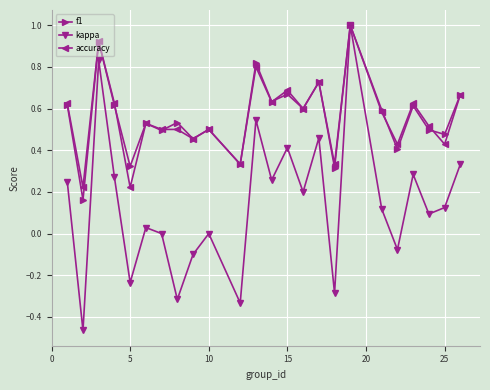

Which series has the largest range (max minus min)?

kappa